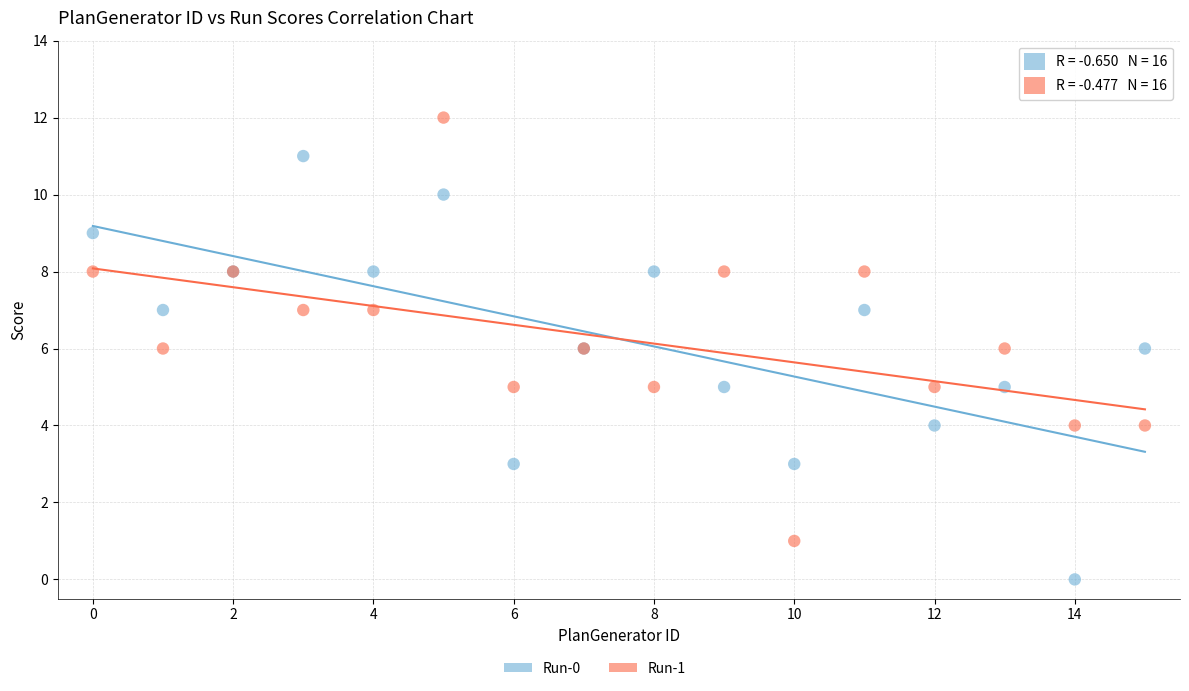

Which series contains the lowest Y value?

Run-0